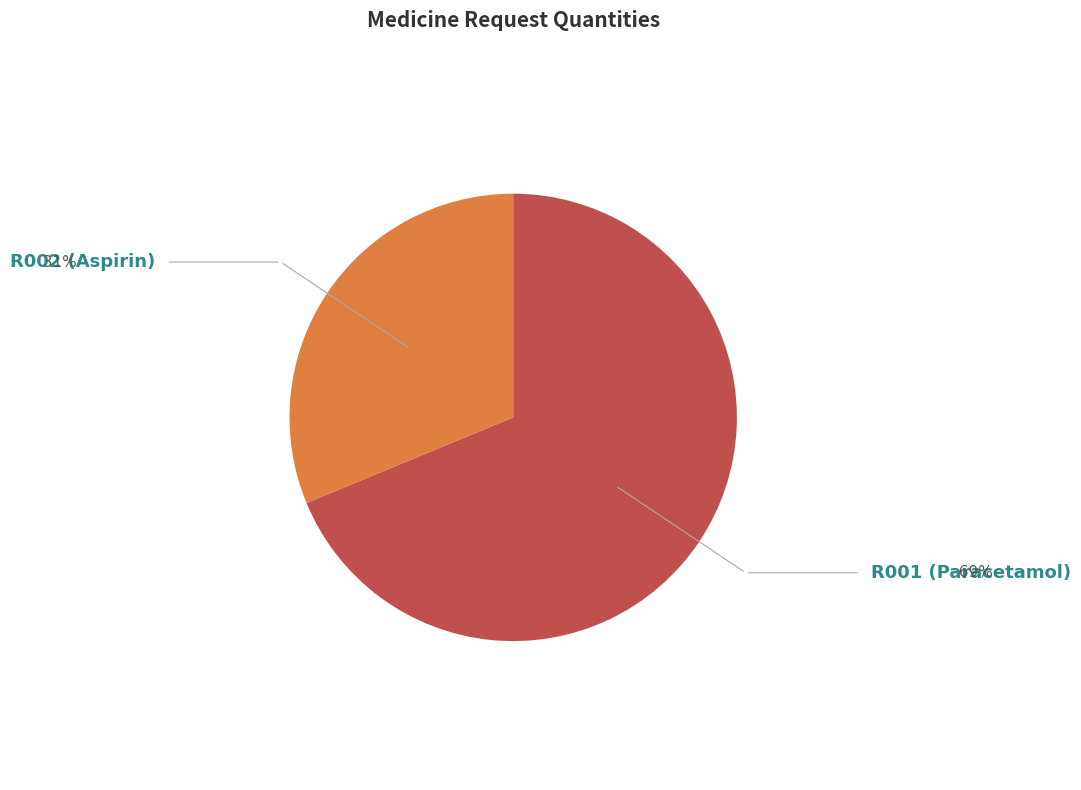

Is it true that R002 (Aspirin) is 24% of the pie?

False